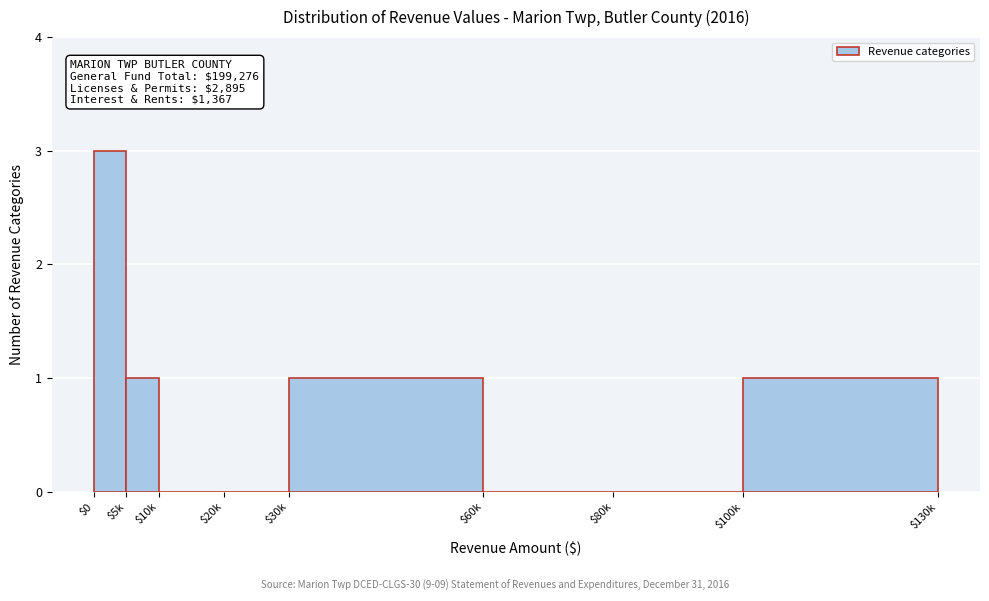

Is it true that the value at $60k is 0?

True